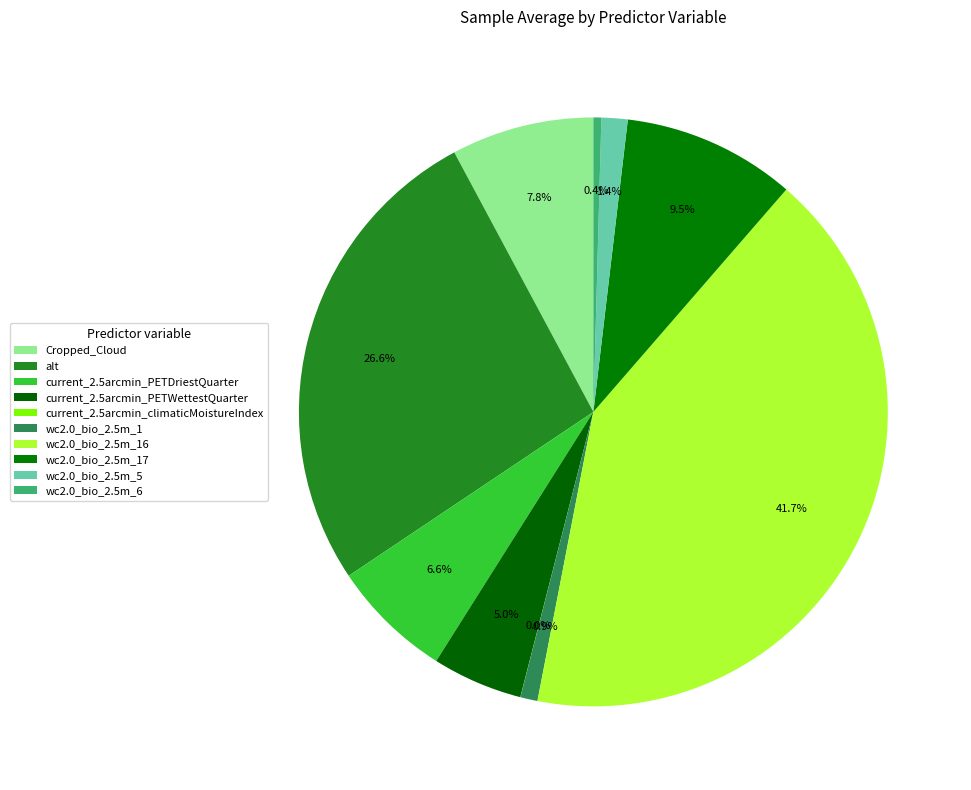

Is there any slice that represents more than half of the pie?

No